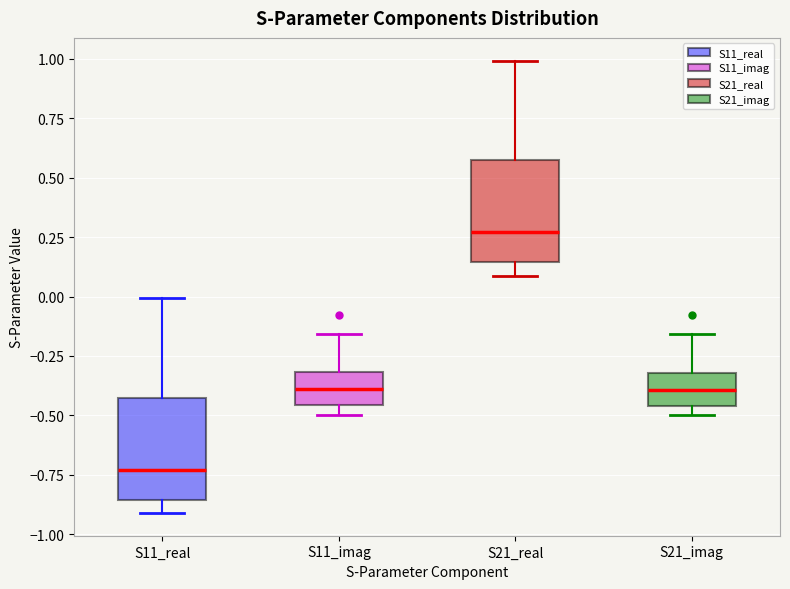

Reading left to right, transcribe this box plot: for each box, give where its median line is, the range the box spans, and where its two whiskers end, as read against the y-axis. The values are not printed on the chart, so give them approximately, as read against the axis.

S11_real: median -0.75, box -0.85 to -0.45, whiskers -0.90 to 0.00
S11_imag: median -0.40, box -0.45 to -0.30, whiskers -0.50 to -0.15
S21_real: median 0.25, box 0.15 to 0.55, whiskers 0.10 to 1.00
S21_imag: median -0.40, box -0.45 to -0.30, whiskers -0.50 to -0.15